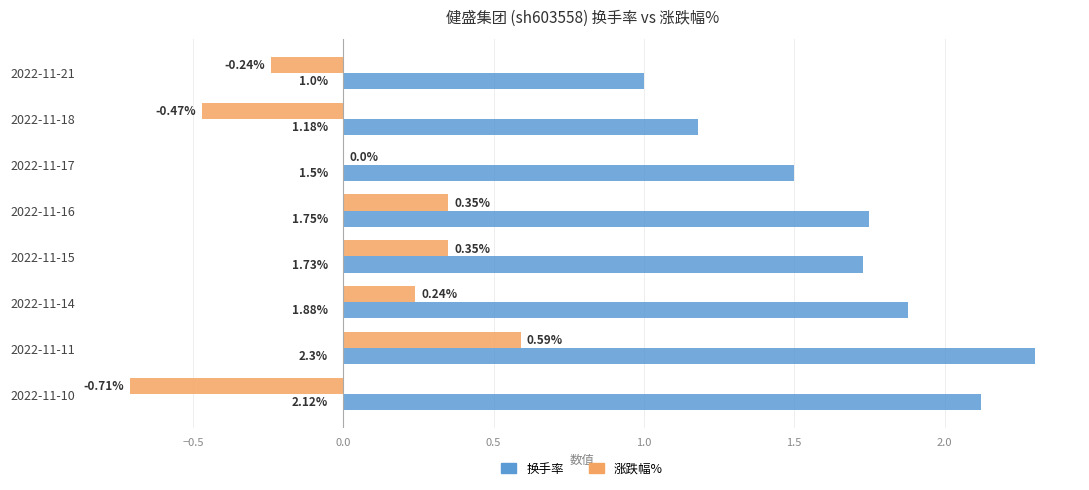

Which series has the largest total across all categories?

换手率